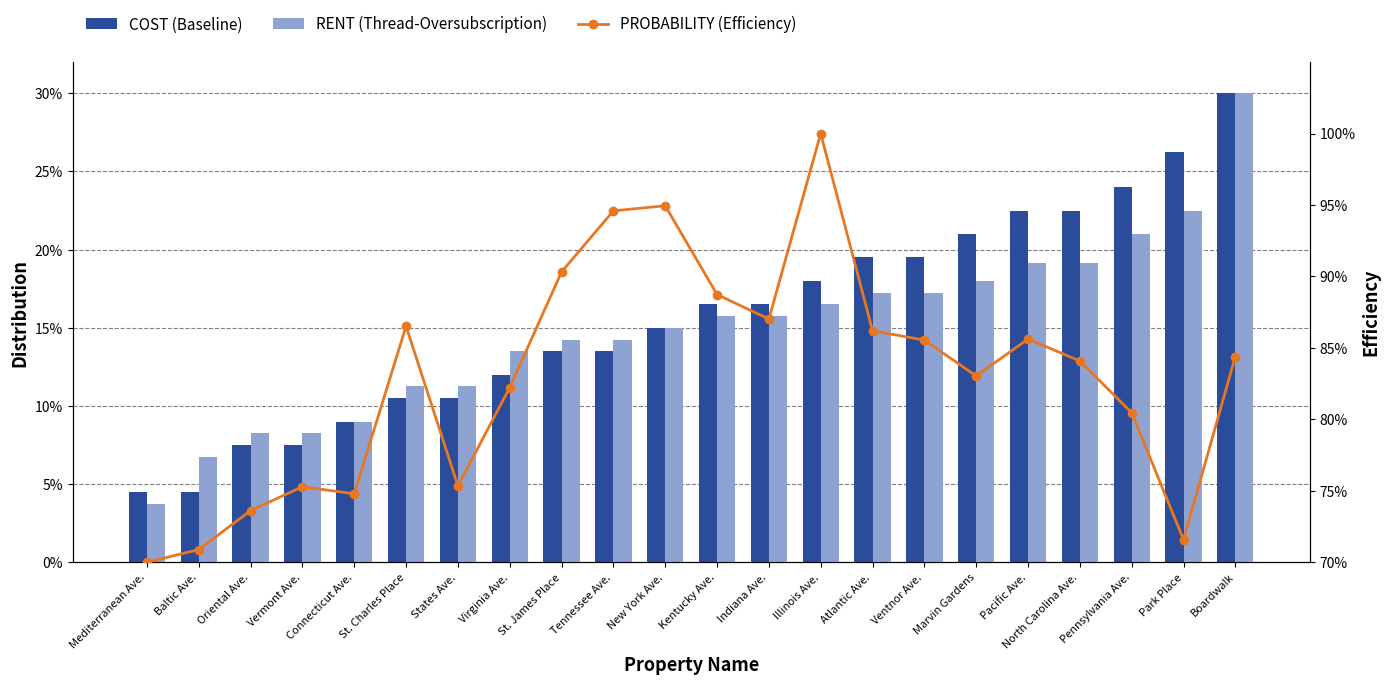

Reading left to right, transcribe all the data shown in this chart.

COST (Baseline): 4.5	4.5	7.5	7.5	9.0	10.5	10.5	12.0	13.5	13.5	15.0	16.5	16.5	18.0	19.5	19.5	21.0	22.5	22.5	24.0	26.2	30.0
RENT (Thread-Oversubscription): 3.8	6.8	8.2	8.2	9.0	11.2	11.2	13.5	14.2	14.2	15.0	15.8	15.8	16.5	17.2	17.2	18.0	19.1	19.1	21.0	22.5	30.0
PROBABILITY (Efficiency): 70.0	70.9	73.6	75.3	74.8	86.5	75.3	82.2	90.3	94.6	94.9	88.7	87.0	100.0	86.2	85.5	83.0	85.6	84.1	80.5	71.6	84.4